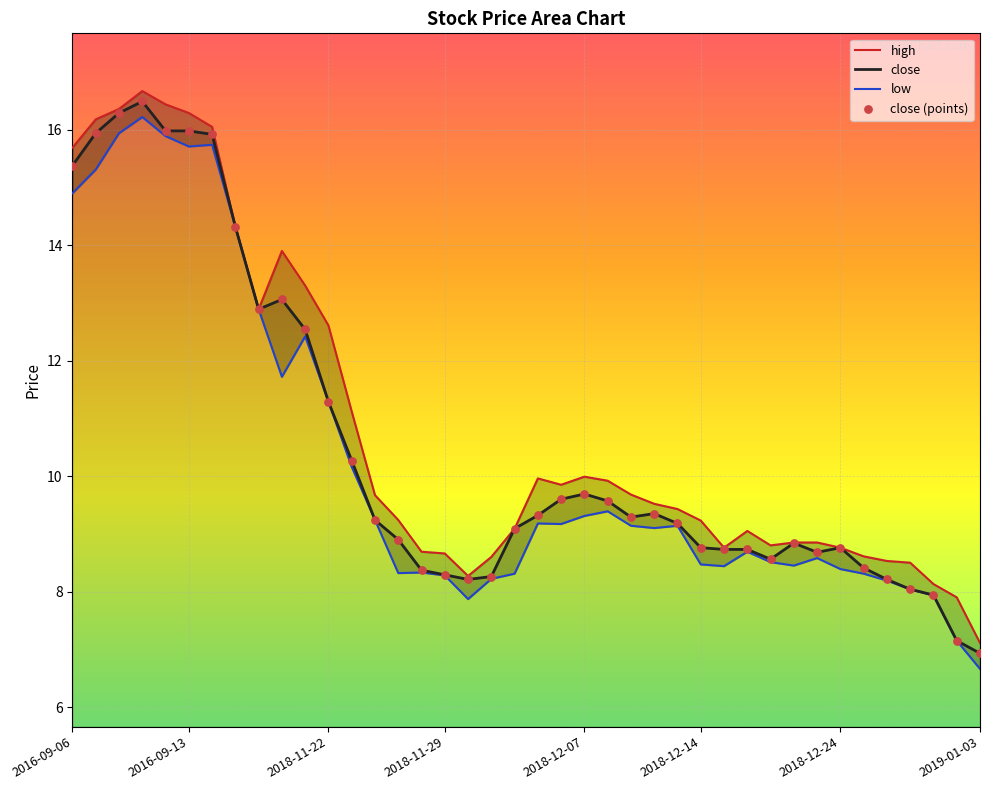

Is the value of low at 13 greater than the value of close at 10?

No